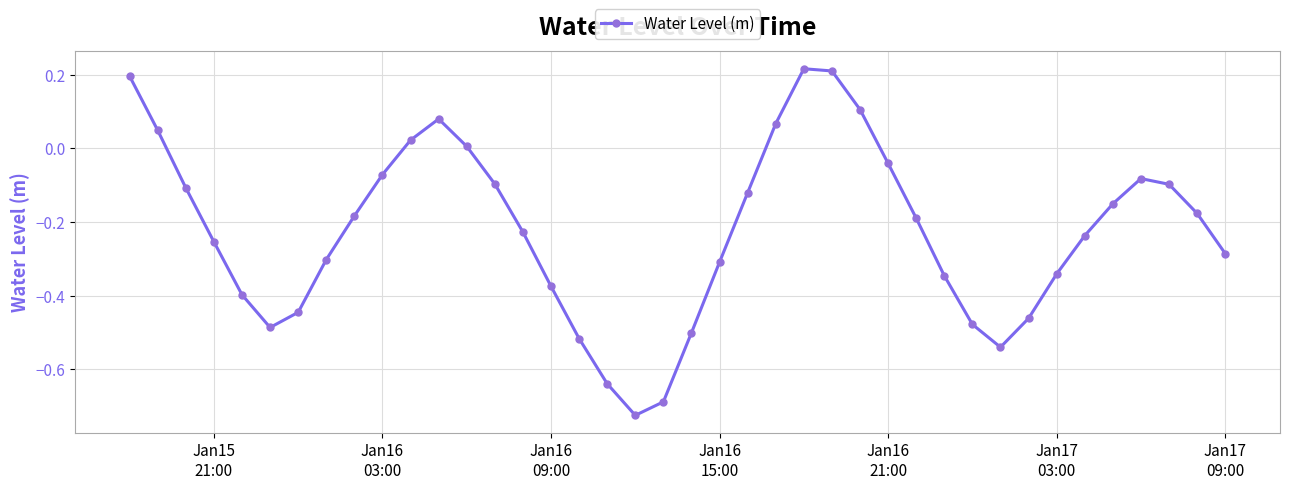

What is the difference between the second highest and second lowest values?

0.9